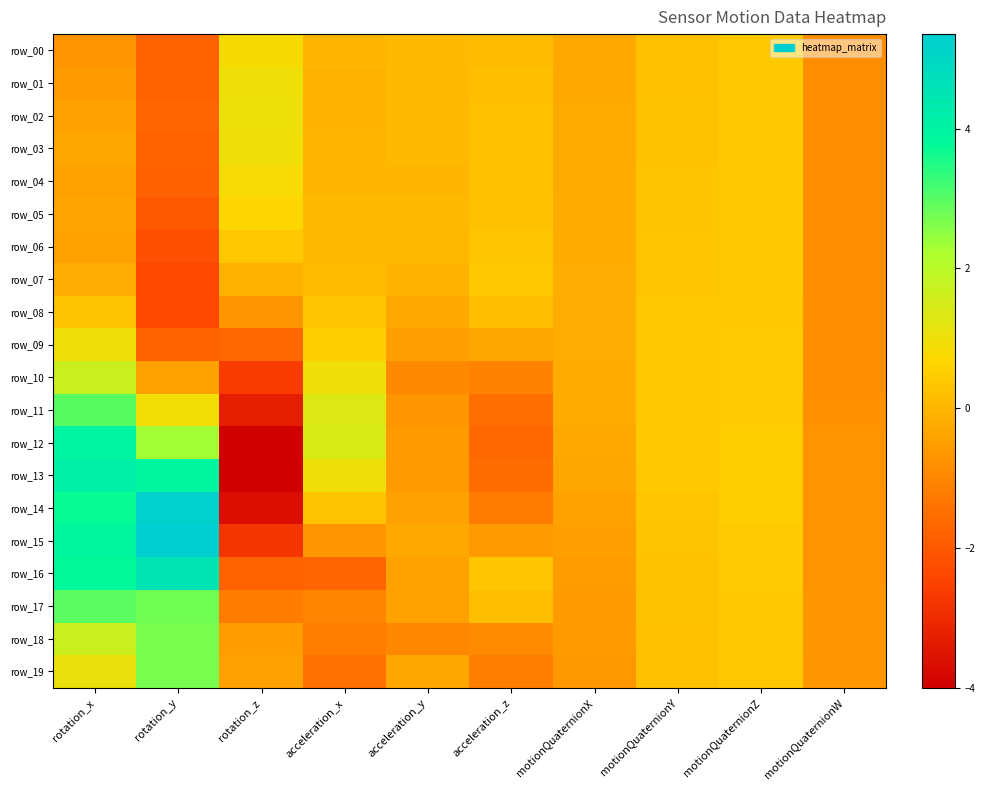

How many distinct data groups are displayed?

20